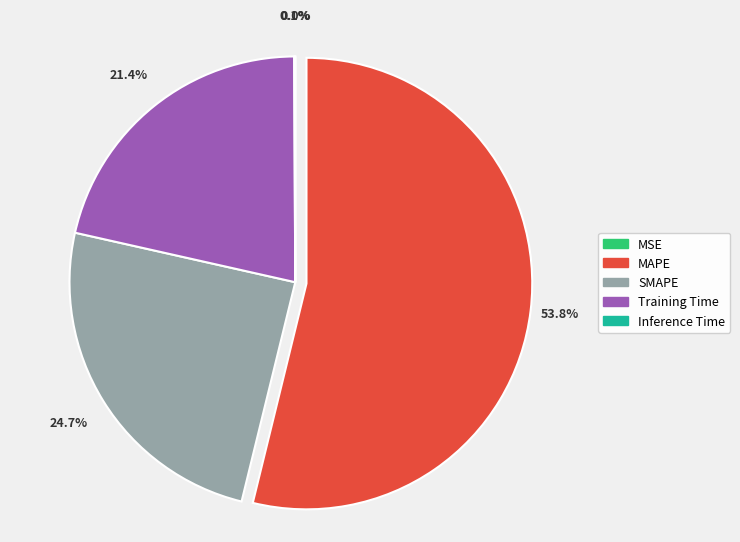

Which slice represents more than half of the pie?

MAPE